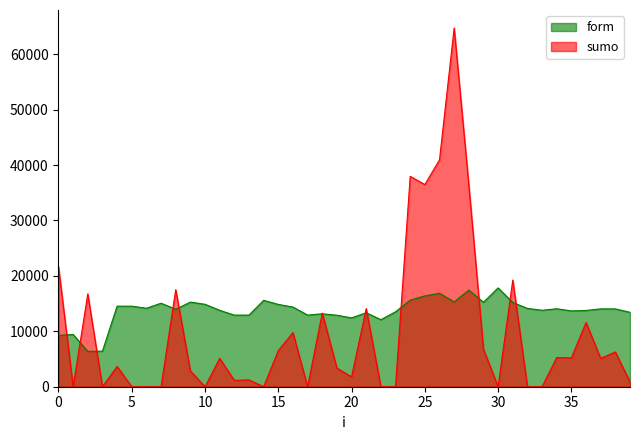

List the series in order of their peak value, lowest first.

form, sumo